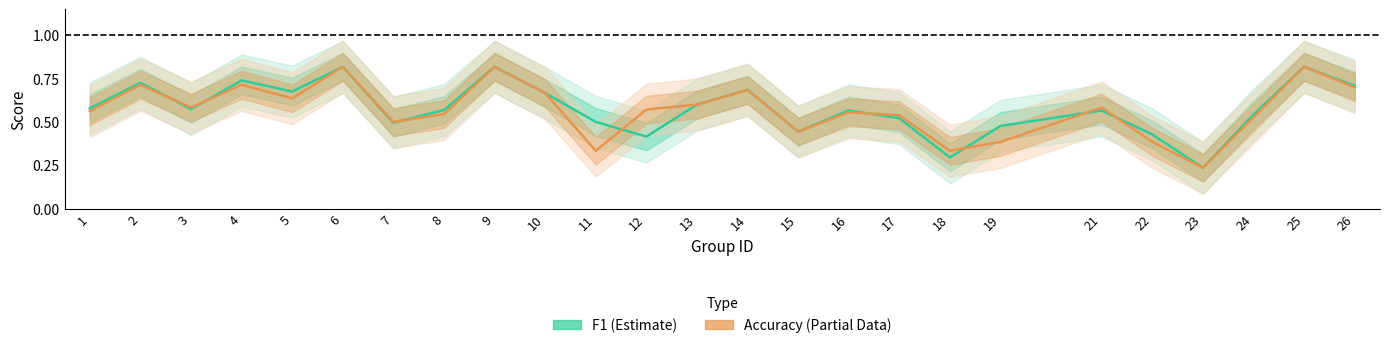

At how many categories does at least one series exceed 0?

25